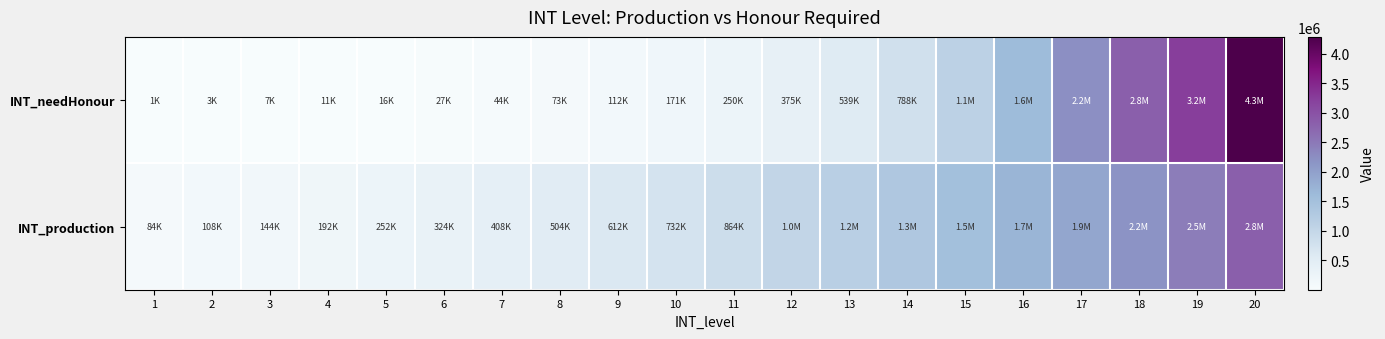

Between 17 and 4, which is larger?

17